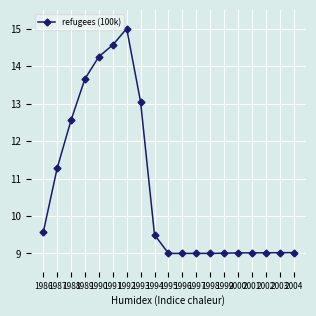

True or false: there are more than 1 points higher than both neighbors.

True